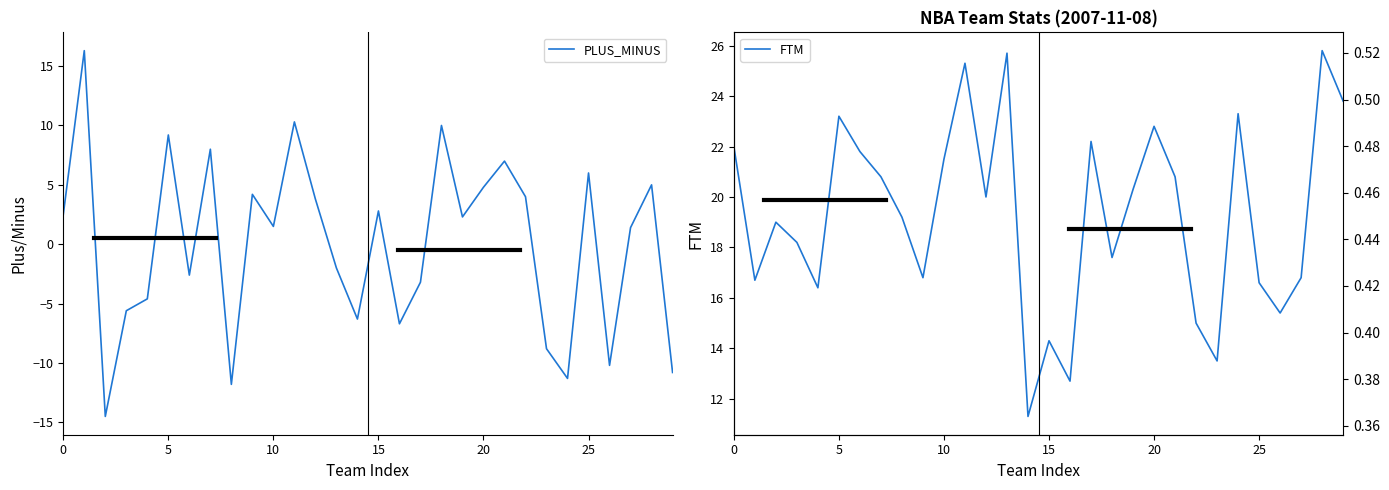

In PLUS_MINUS, how many points are lower than both neighbors (excluding endpoints)?

9